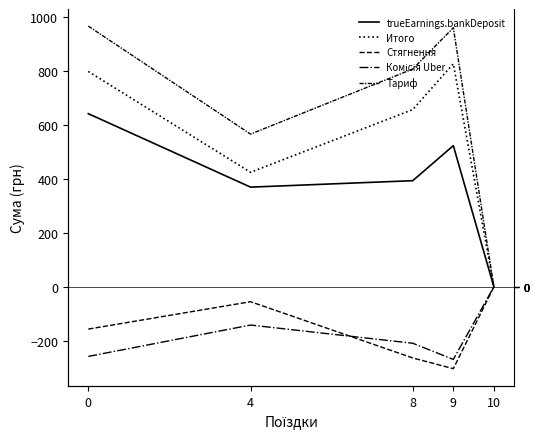

True or false: Тариф and Комісія Uber intersect in this chart.

False